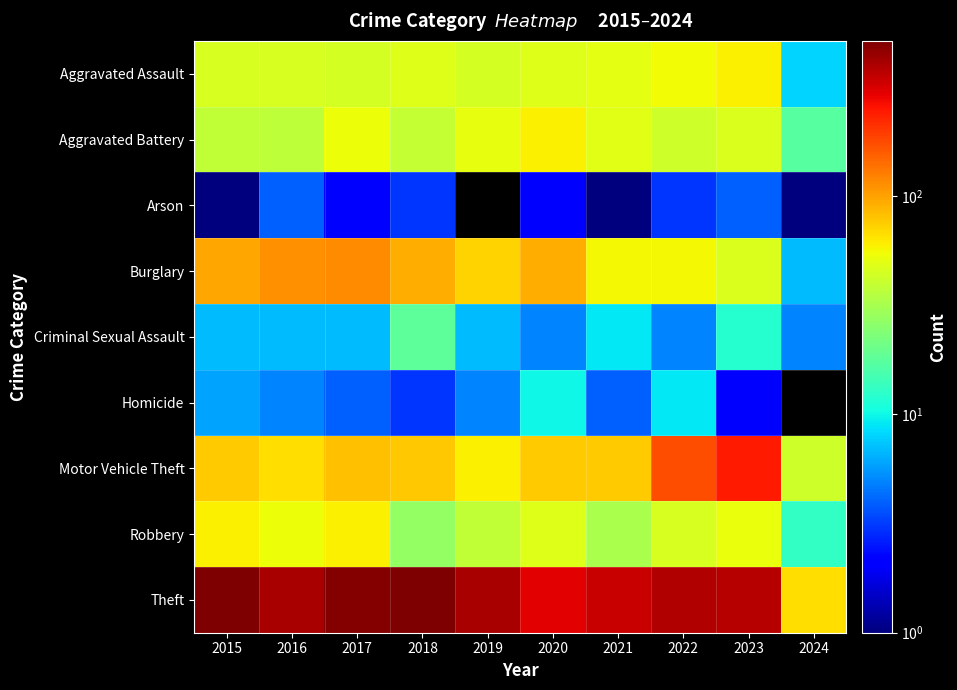

Where is Robbery nearest to the value 36?

2019